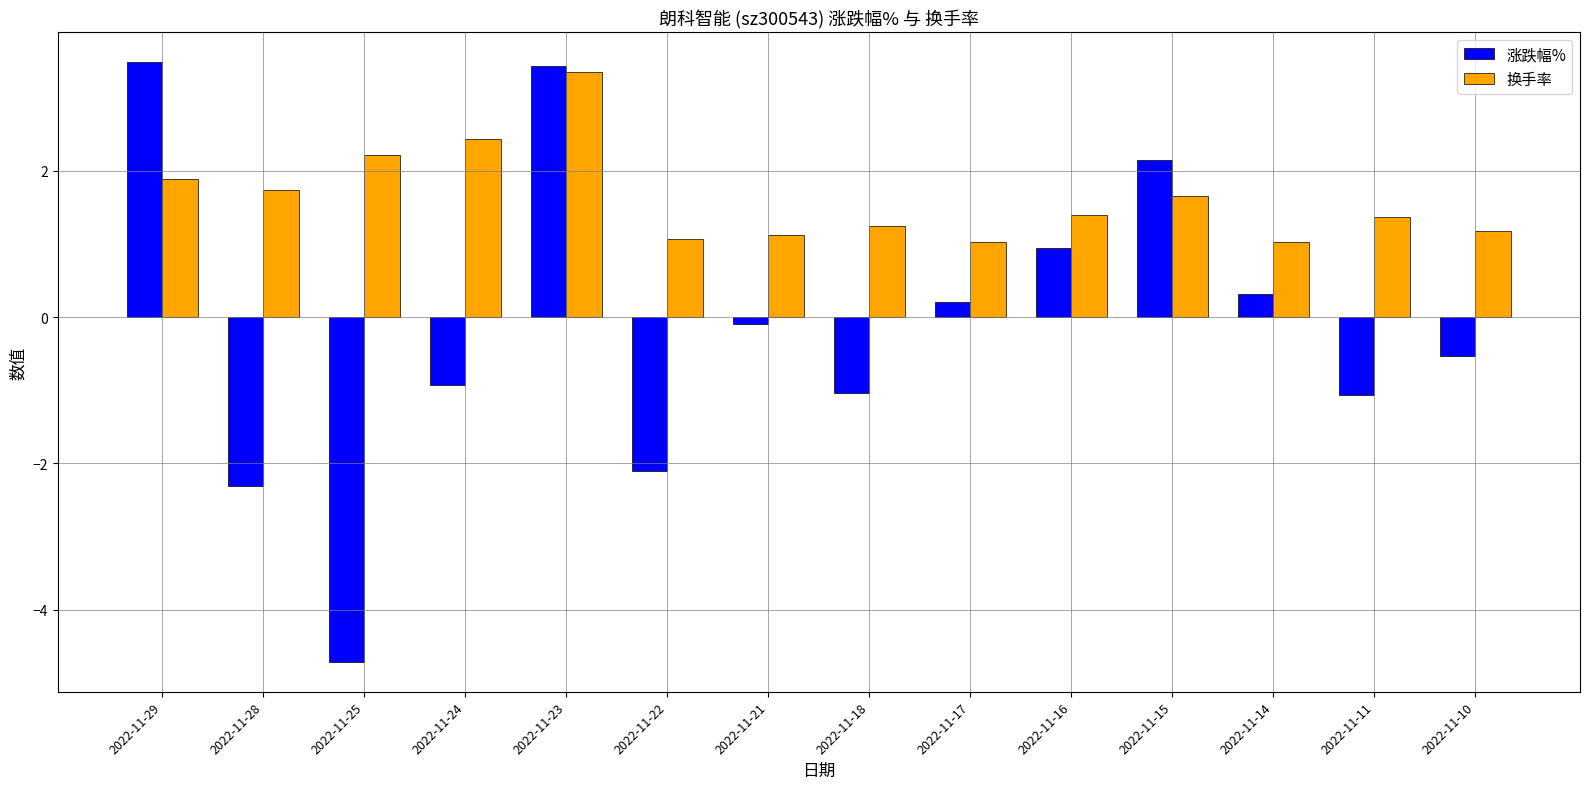

Is it true that 涨跌幅% equals 3.4 at 2022-11-23?

True